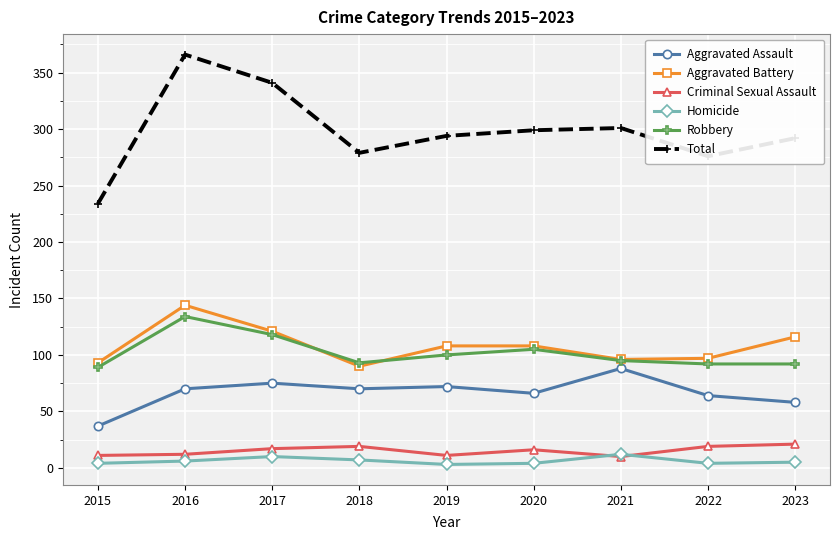

True or false: Homicide has a value of 4 at 2022.

True